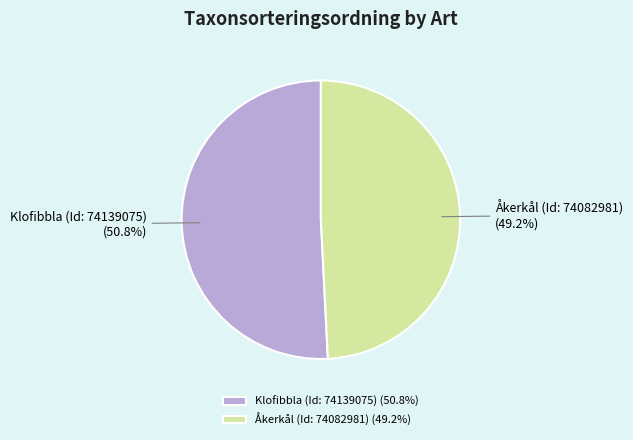

Between Klofibbla (Id: 74139075) and Åkerkål (Id: 74082981), which is larger?

Klofibbla (Id: 74139075)